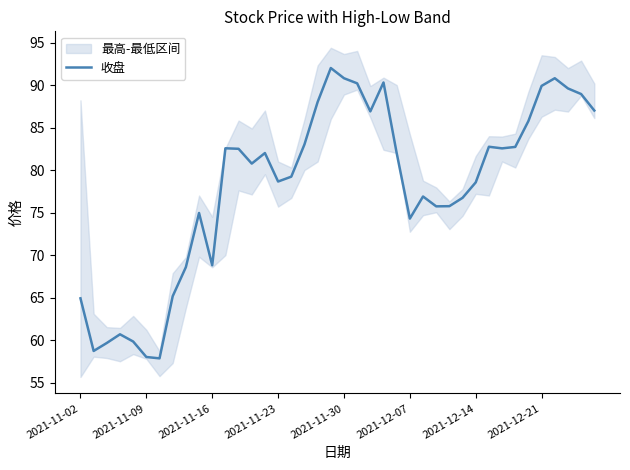

What is the lowest value of the 收盘 series?

57.9